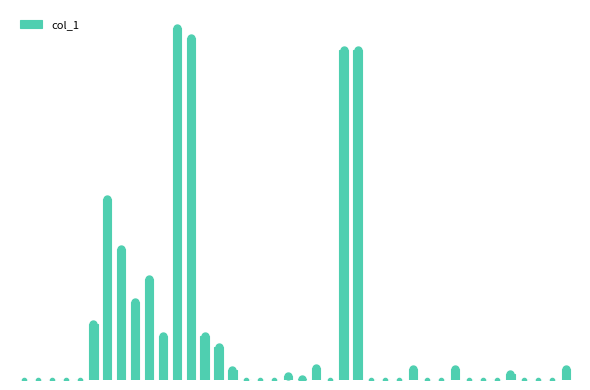

At which label is the value closest to 158500?

6